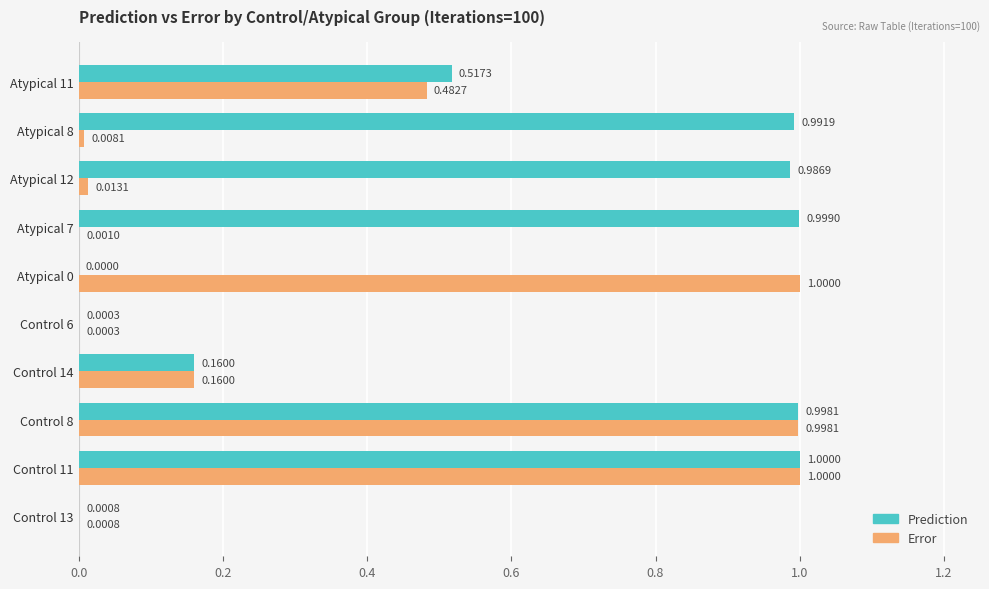

What is the maximum value shown in the chart?

1.0